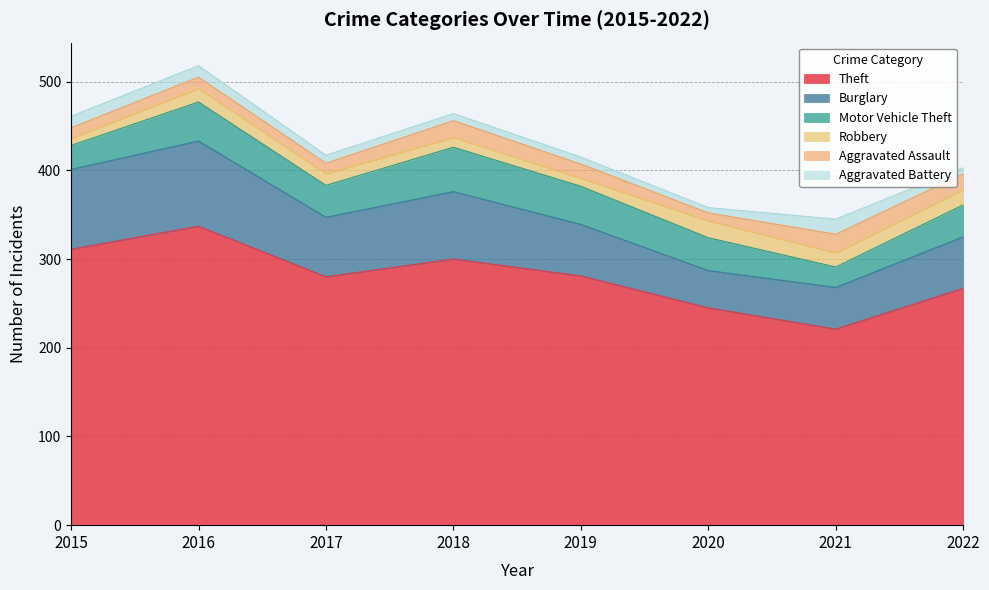

Which series has the largest range (max minus min)?

Theft